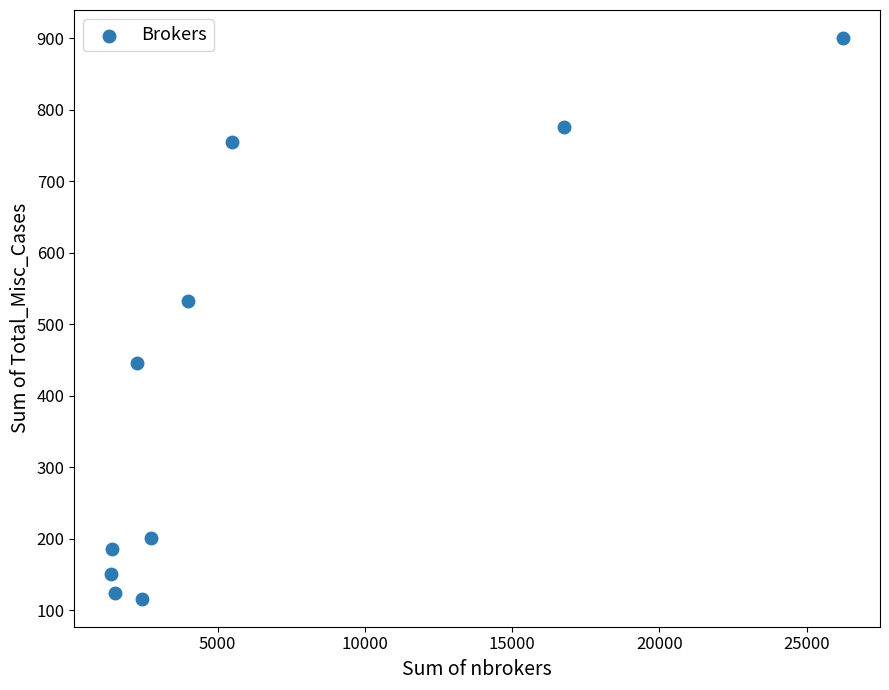

What is the range of X values (max minus min)?

24874.0